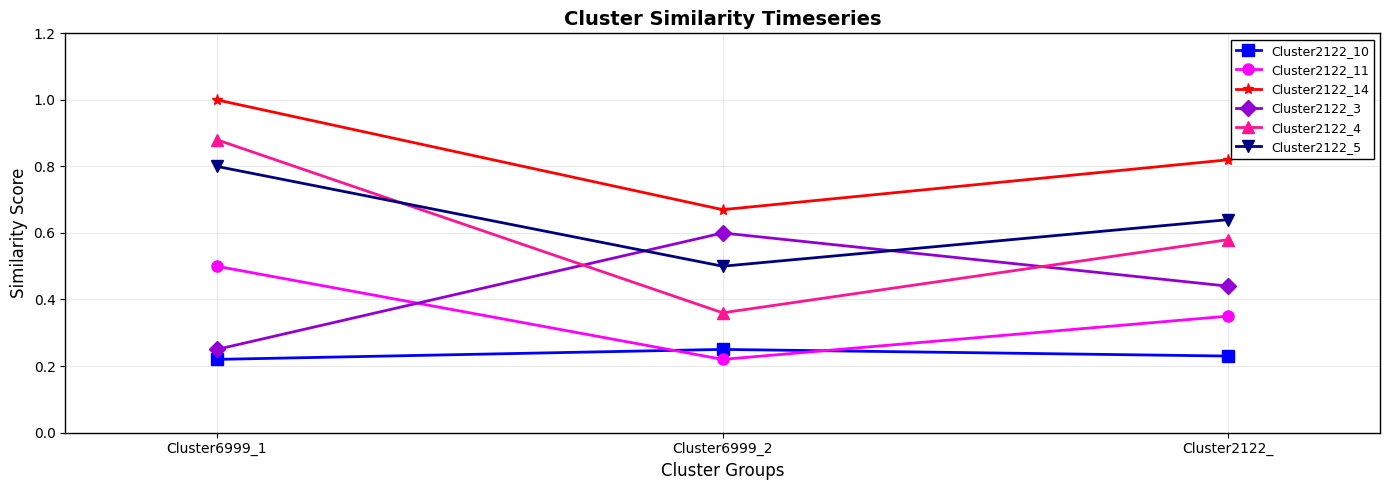

What is the sum of all Cluster2122_3 values?

1.3